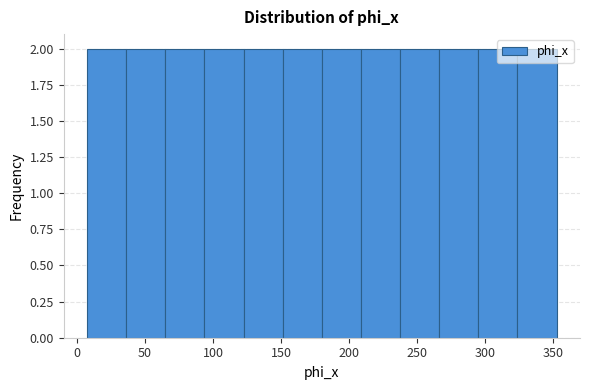

How tall is the bar that spans 210 to 240 on the x-axis? Neither the bar edges nor the heights are printed on the chart, so give them approximately, as read against the axes.

2